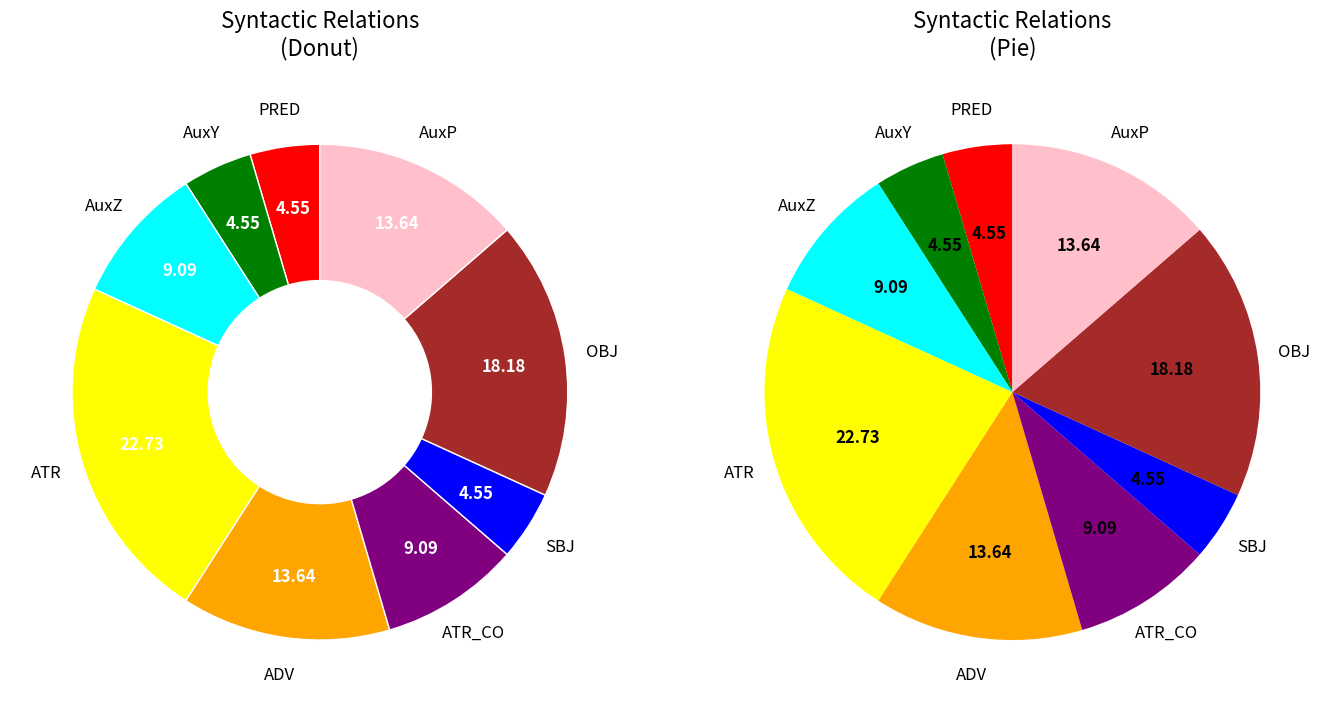

What is the total percentage of ATR and OBJ?

40.9%